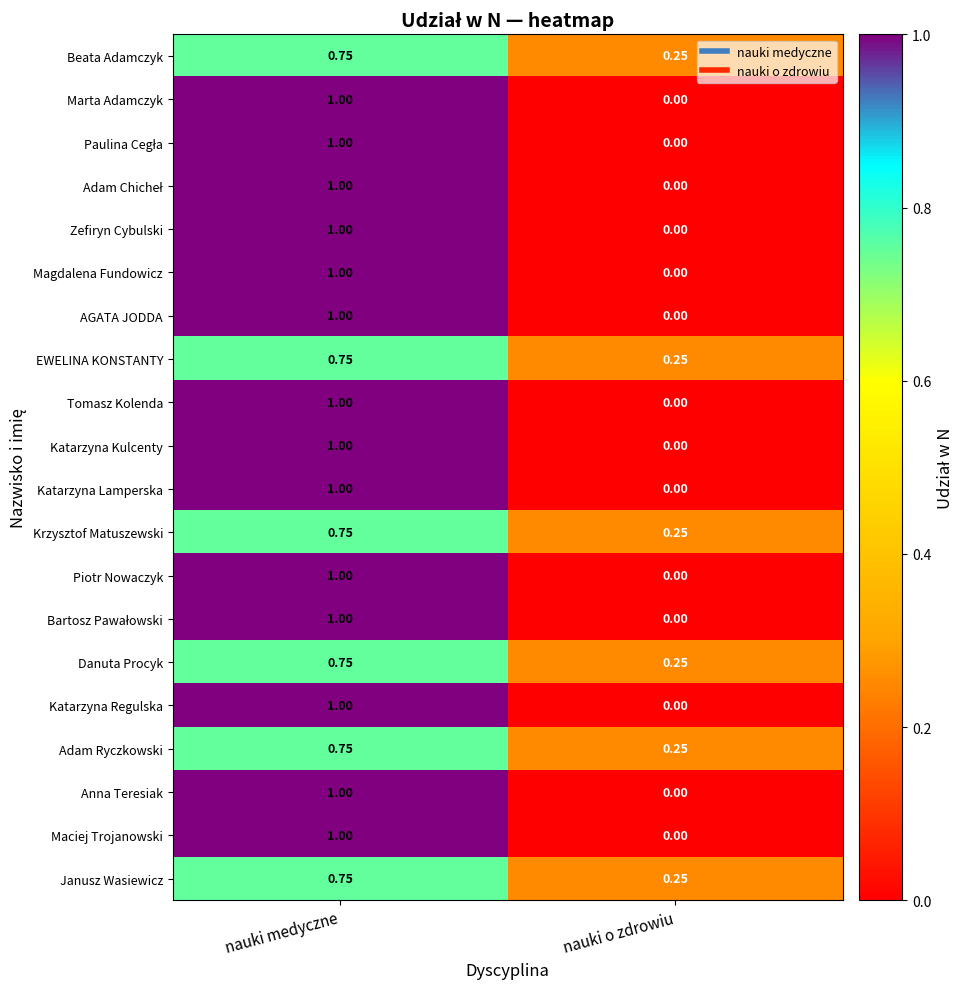

How many series are shown in this chart?

20